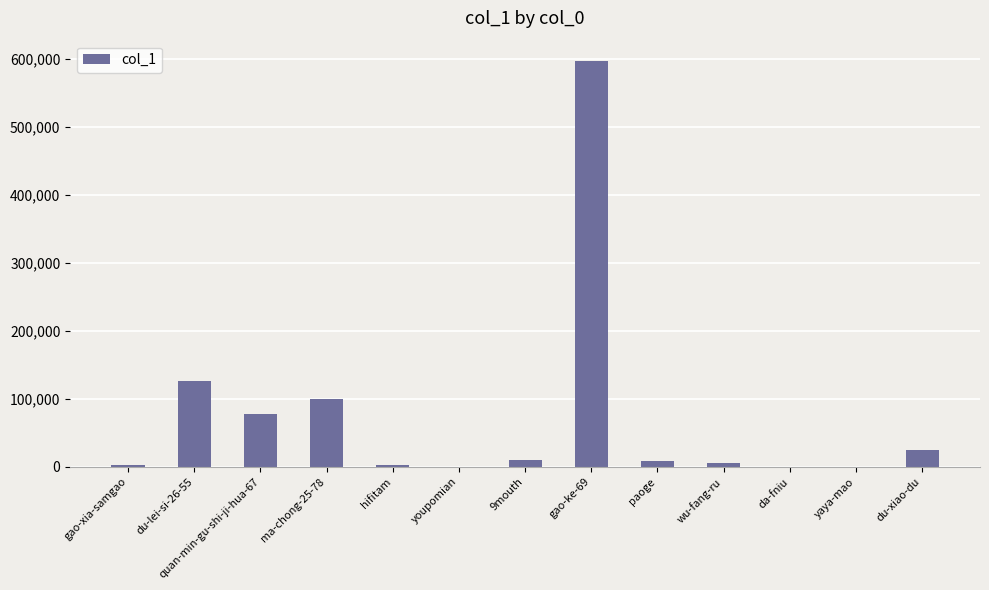

At which label is the value closest to 298658?

du-lei-si-26-55